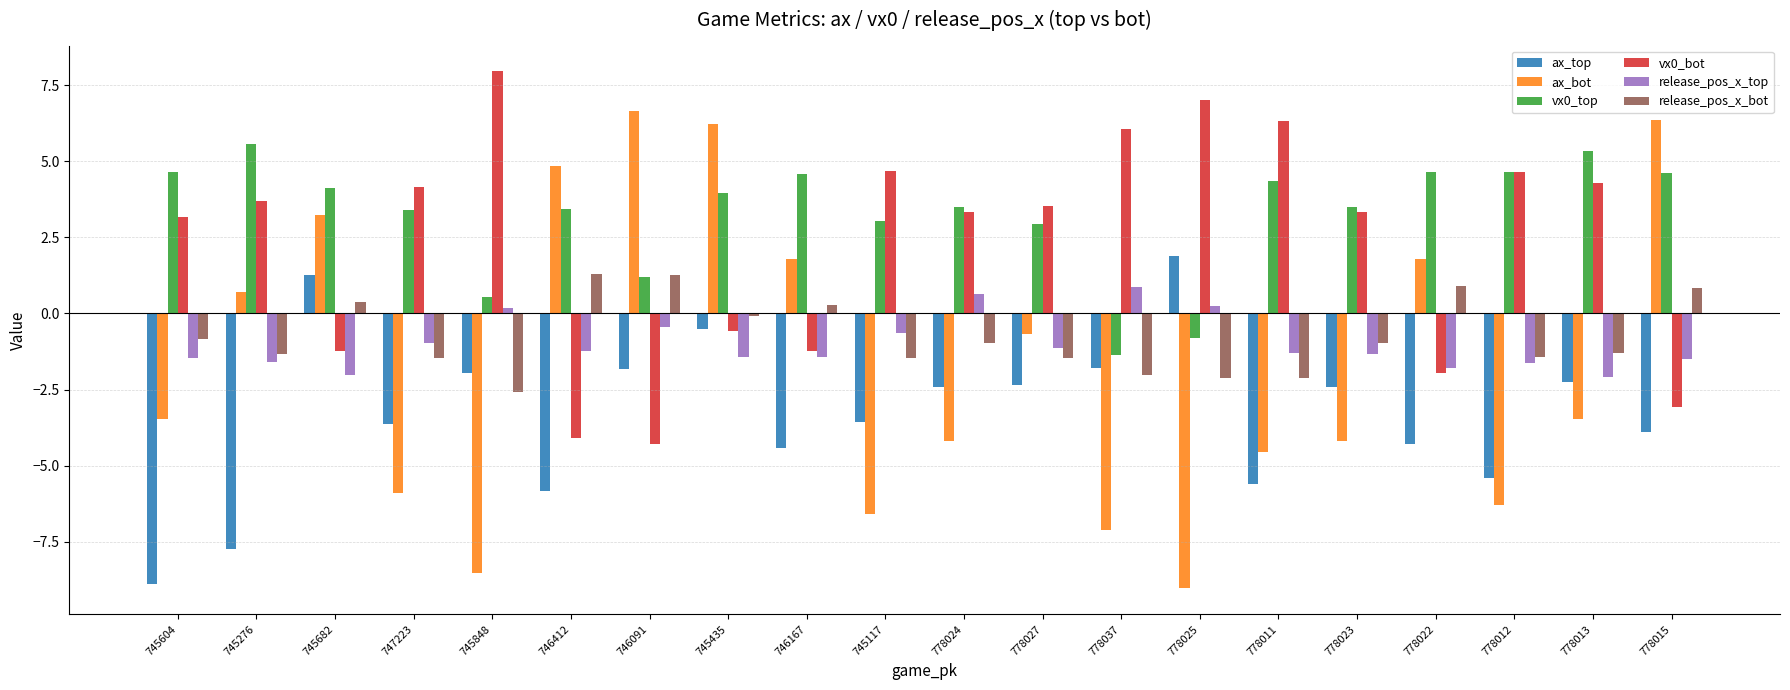

What is the difference between the maximum and minimum values in the vx0_bot series?

12.2